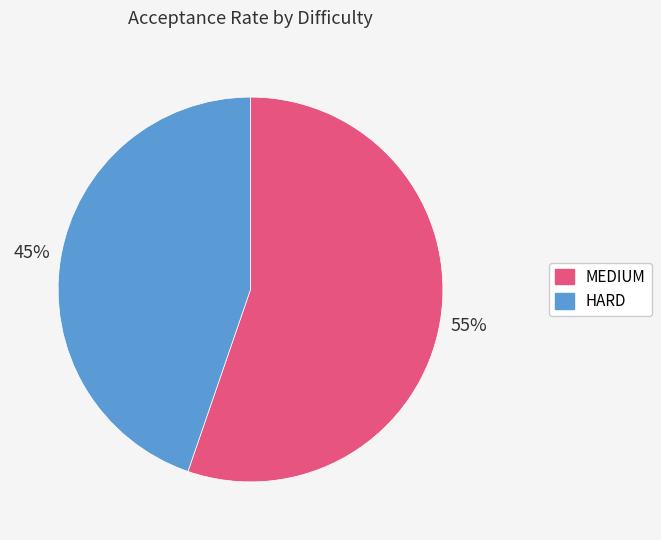

To the nearest percent, what percentage of the pie is MEDIUM?

55%